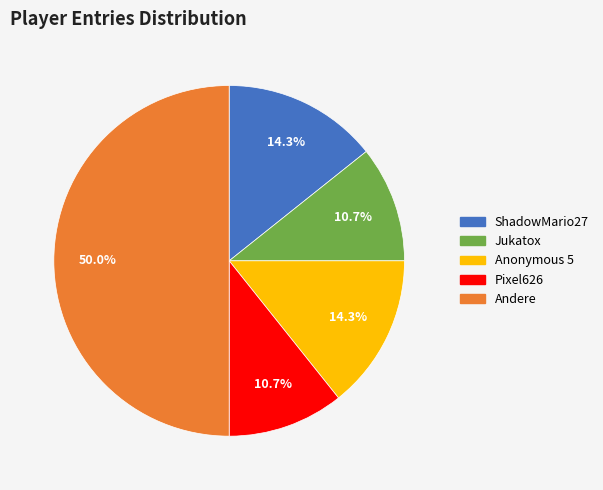

Count the number of slices in the pie.

5